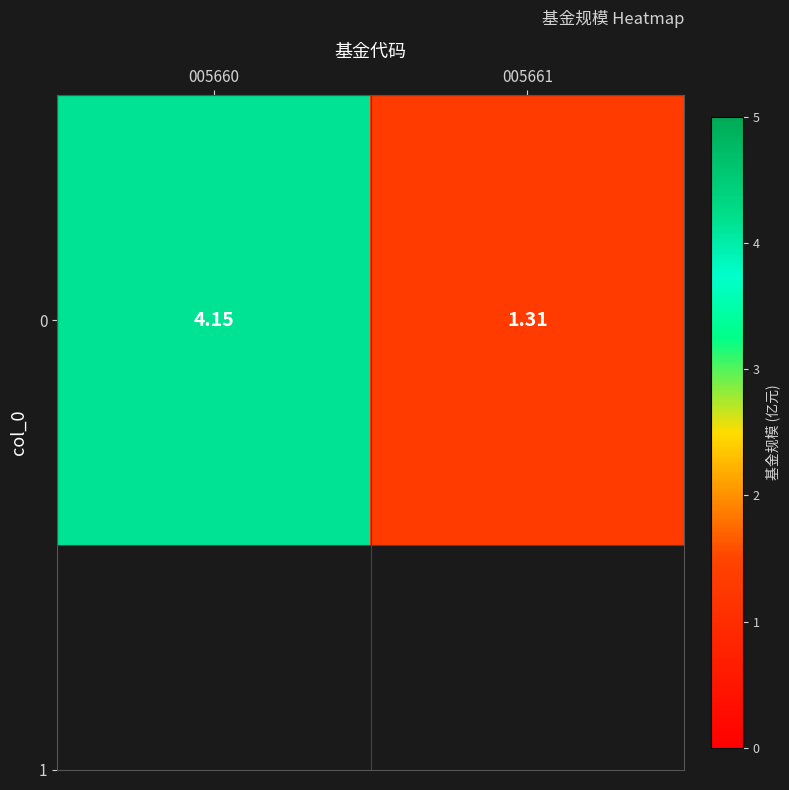

Reading left to right, extract all data points from this chart.

005660=4.2	005661=1.3